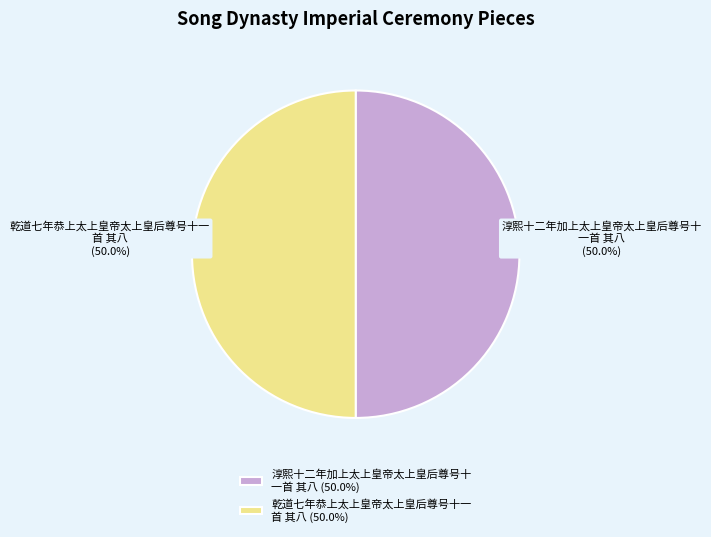

What is the ratio of the value at 乾道七年恭上太上皇帝太上皇后尊号十一 首 其八 (50.0%) to the value at 淳熙十二年加上太上皇帝太上皇后尊号十 一首 其八 (50.0%)?

1.0